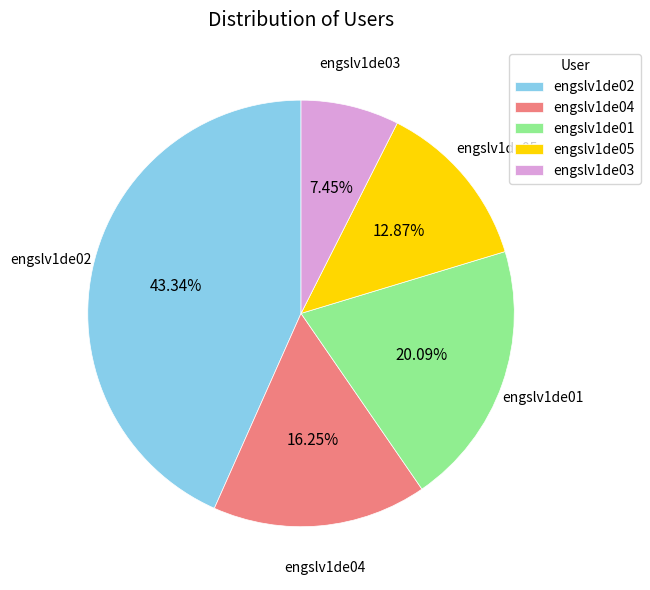

What percentage is the engslv1de03 slice, to the nearest percent?

7%